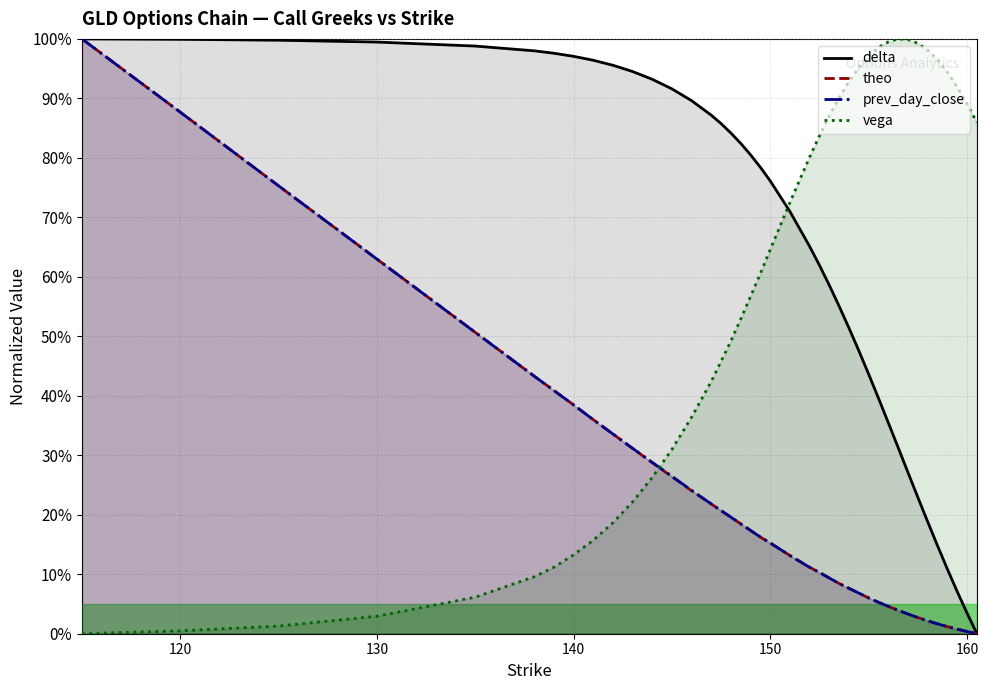

True or false: prev_day_close and delta intersect in this chart.

False